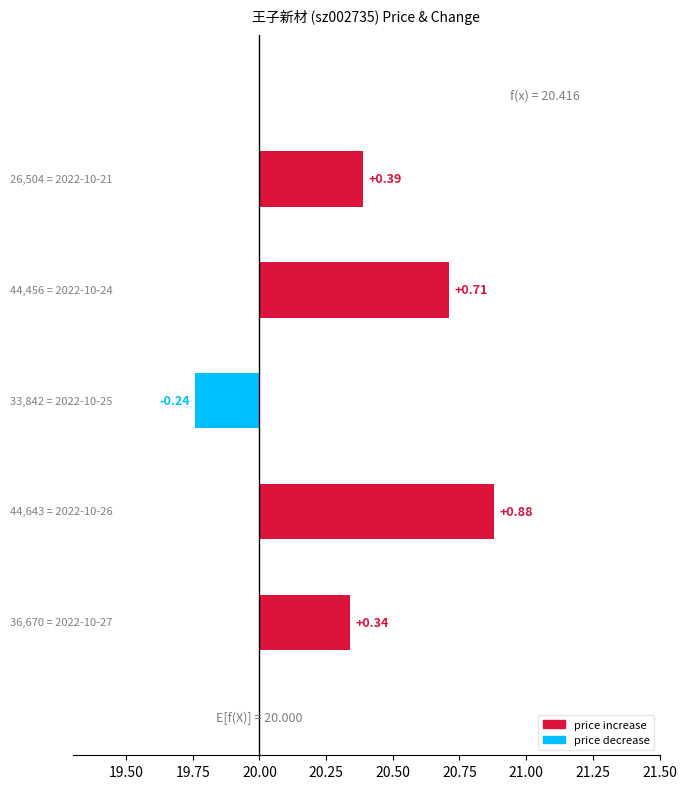

How many values are between 0 and 1?

4